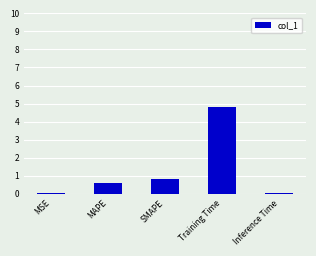

Which category has the highest value across all series?

Training Time